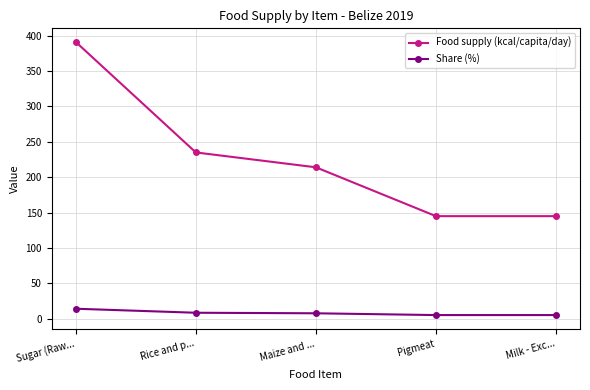

What is the total value across all series at Sugar (Raw...?

405.2